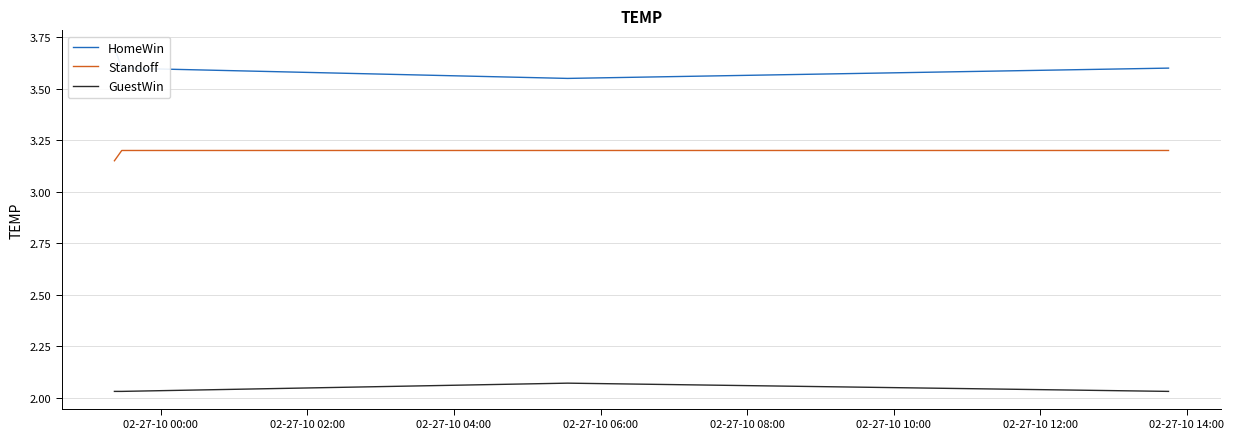

True or false: Standoff and GuestWin intersect in this chart.

False